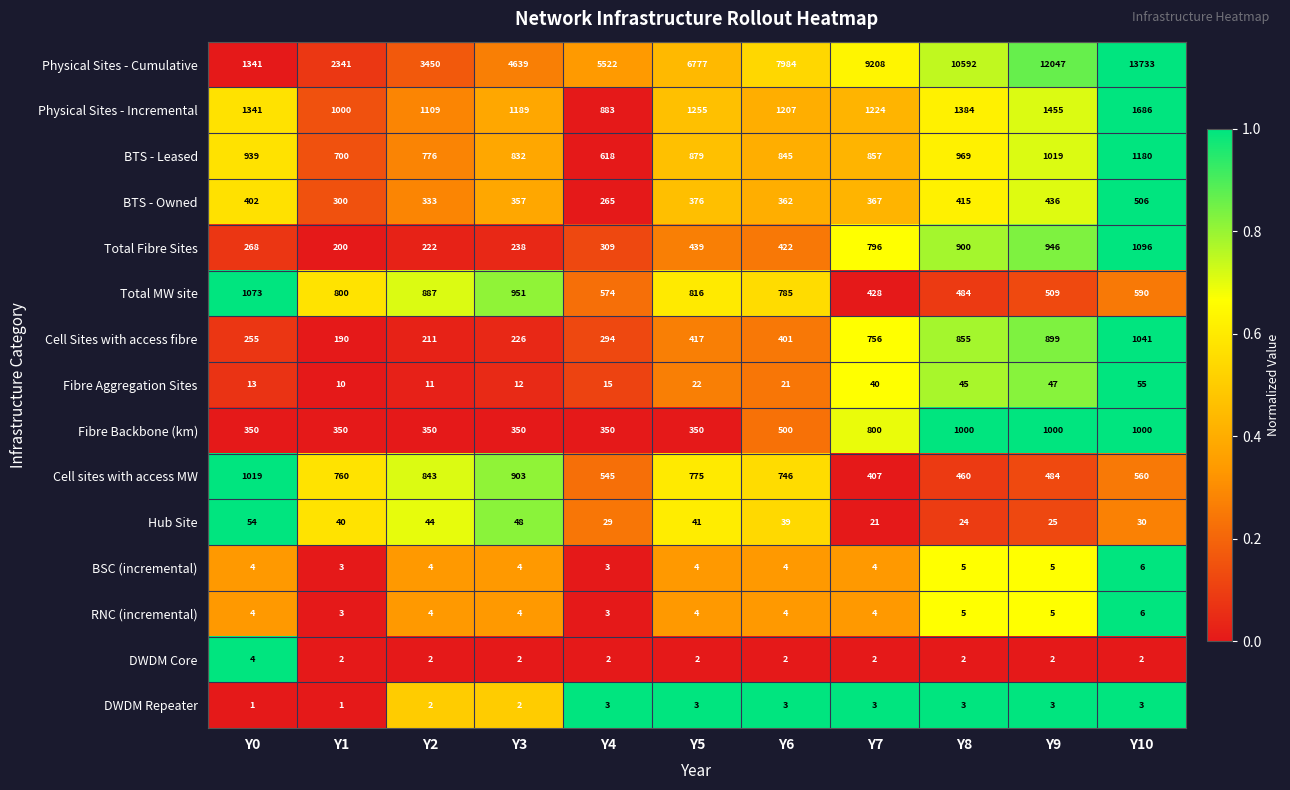

At which category is the sum across all series the highest?

Y10